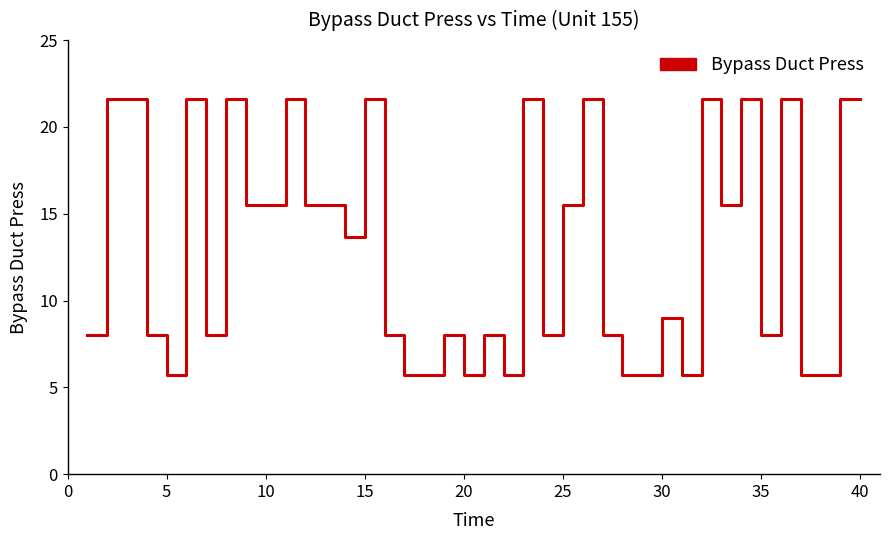

What is the smallest value displayed?

5.7